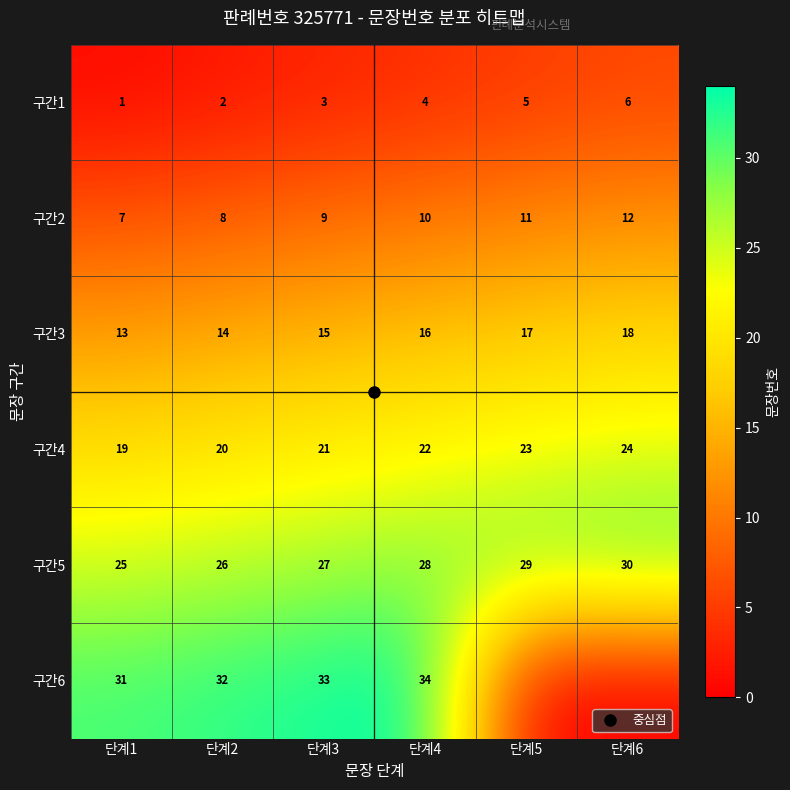

What is the difference between the maximum and minimum values in the 구간1 series?

5